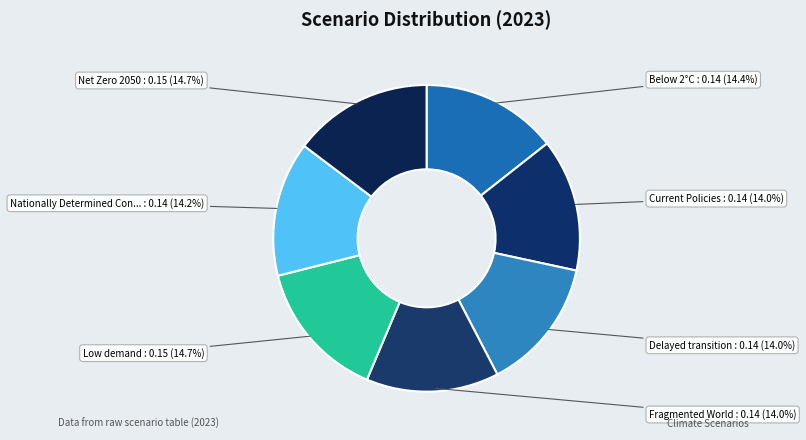

Does any single category account for the majority?

No